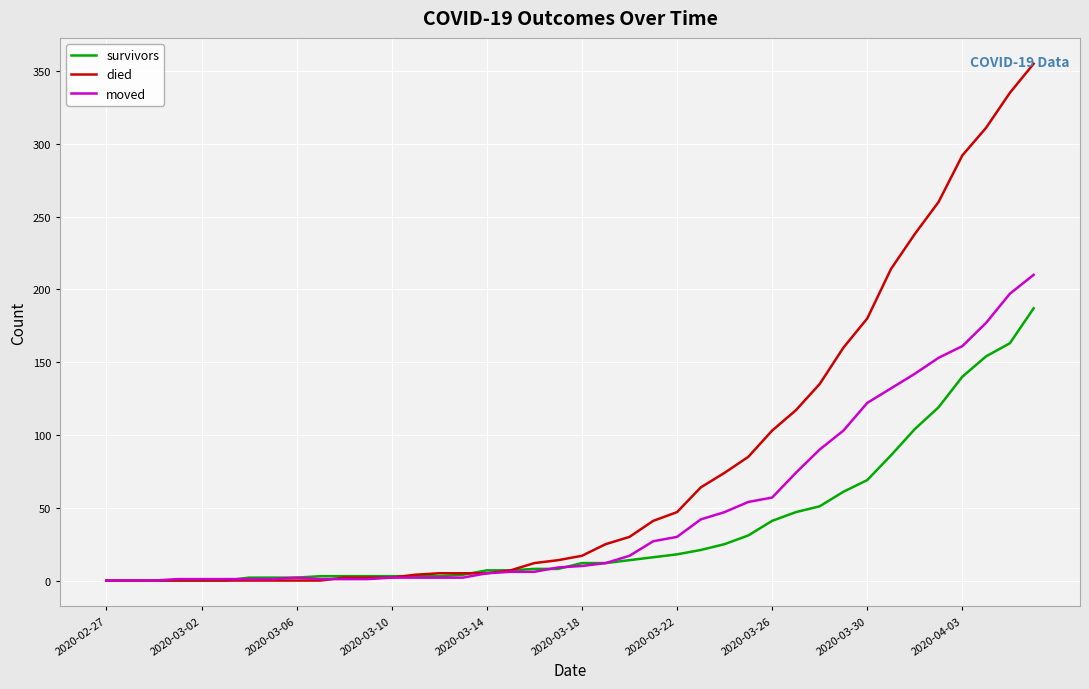

Which series has the largest range (max minus min)?

died